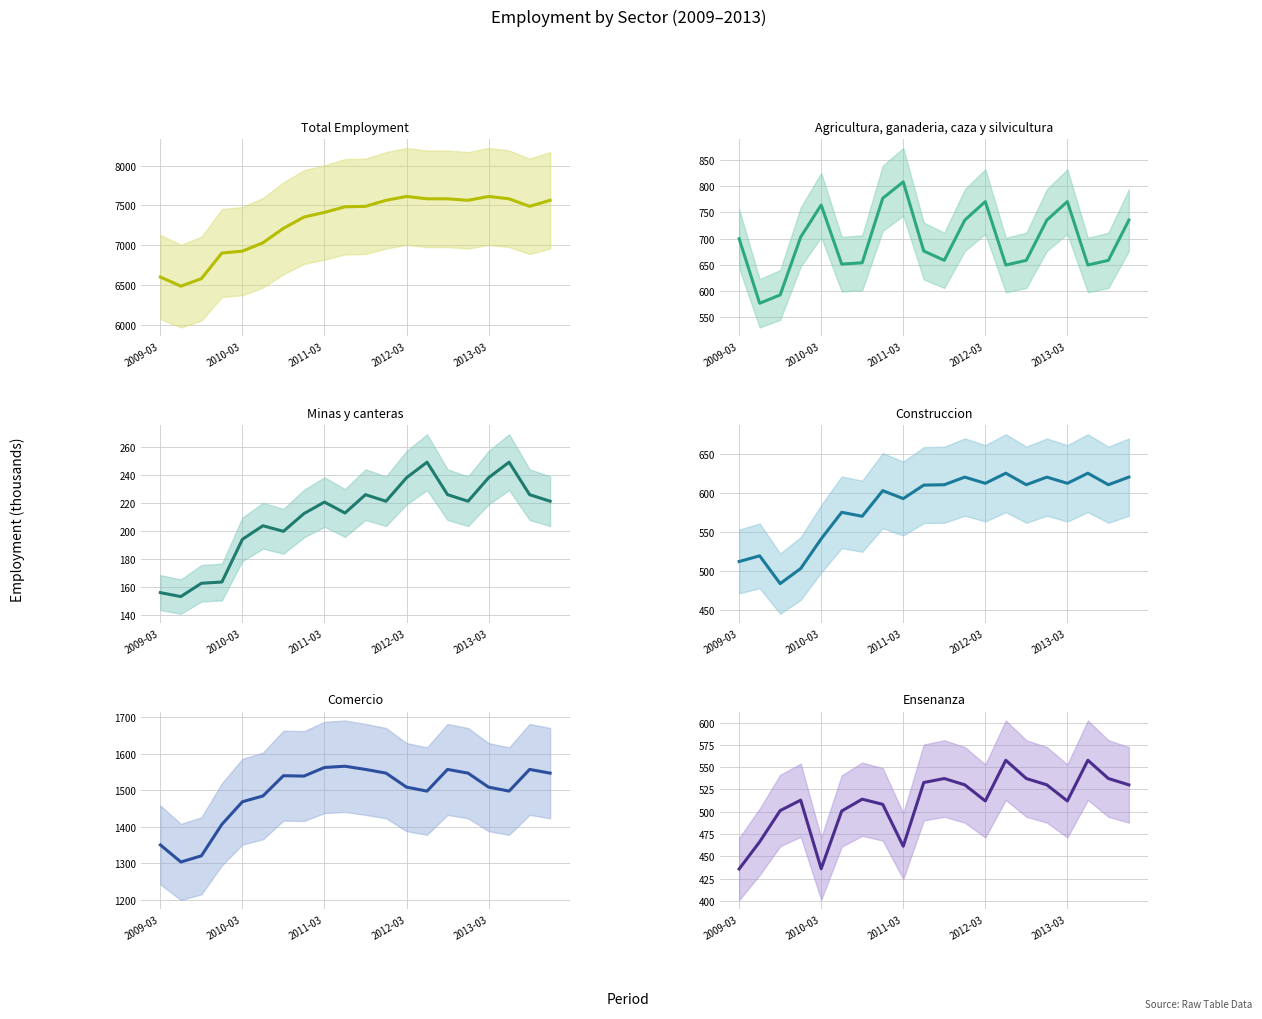

The Agricultura series shows 955.8 at 9. True or false?

False